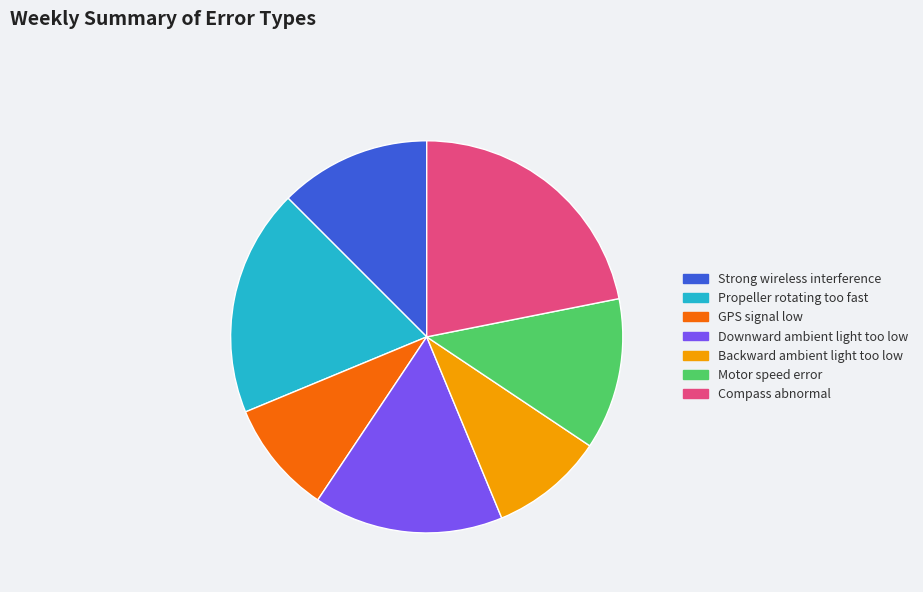

Which slice is the largest?

Compass abnormal